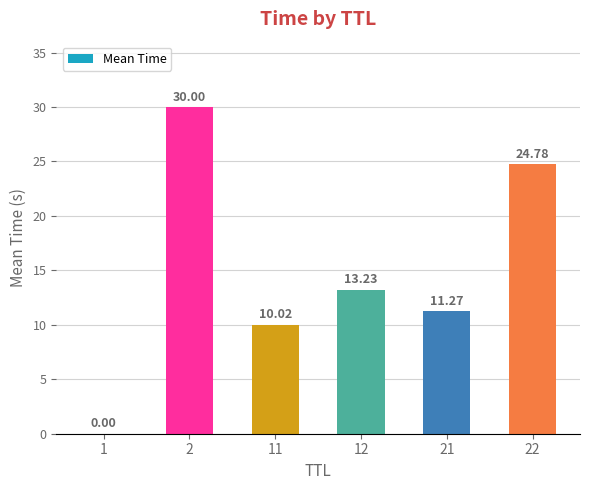

Which has a higher value, 21 or 22?

22